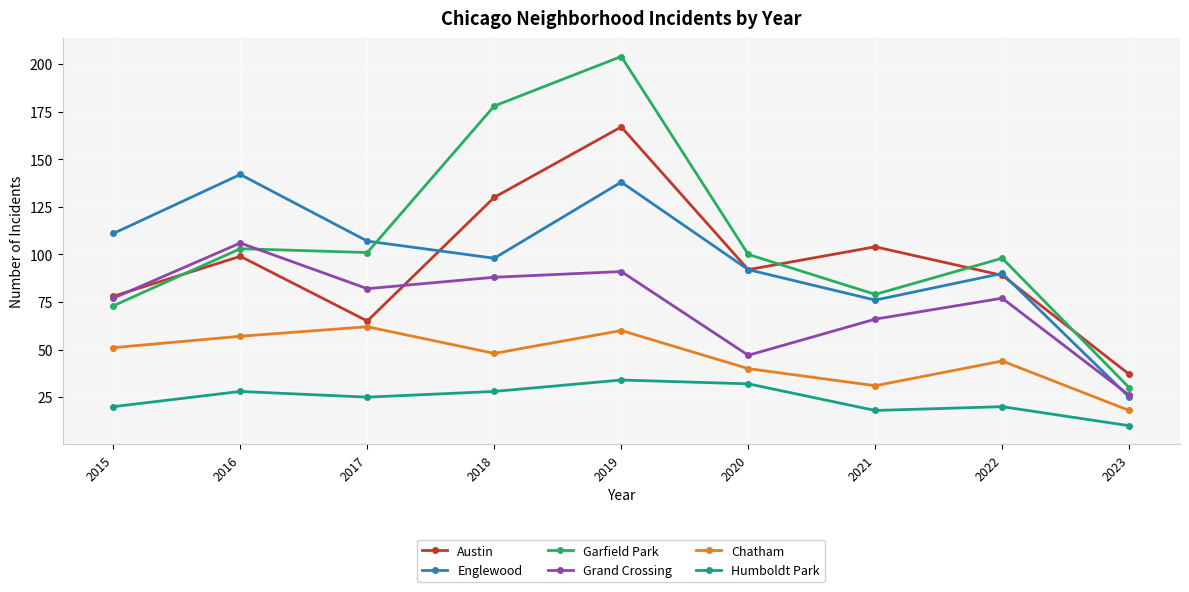

Where does the Chatham series first go above 48?

2015